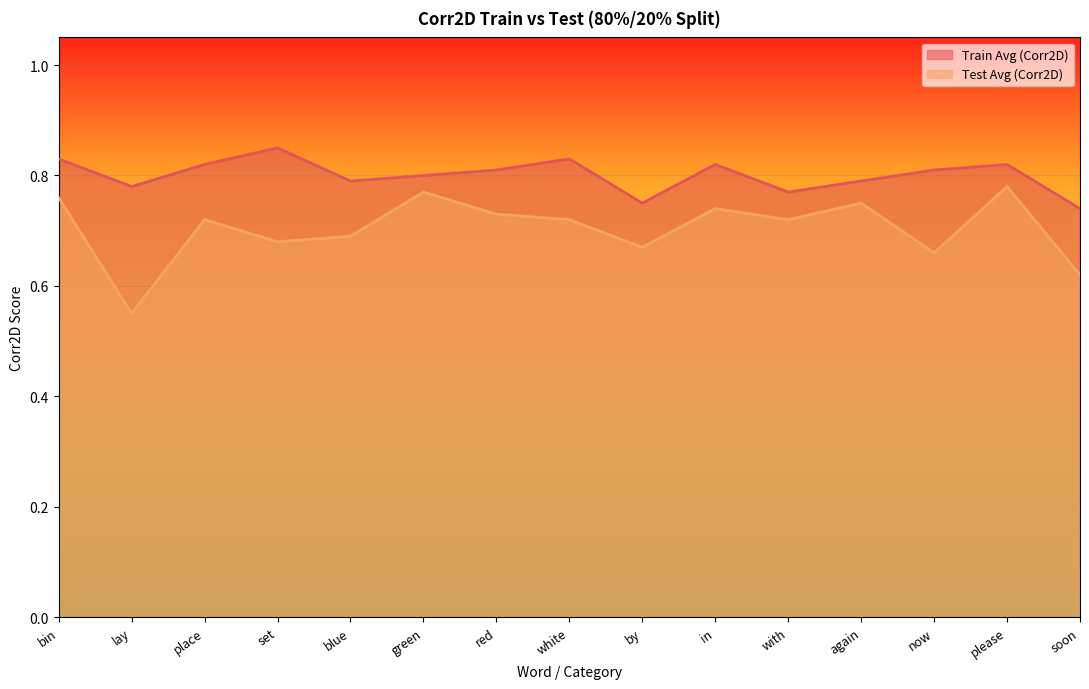

What is the label of the 11th point from the right?

blue